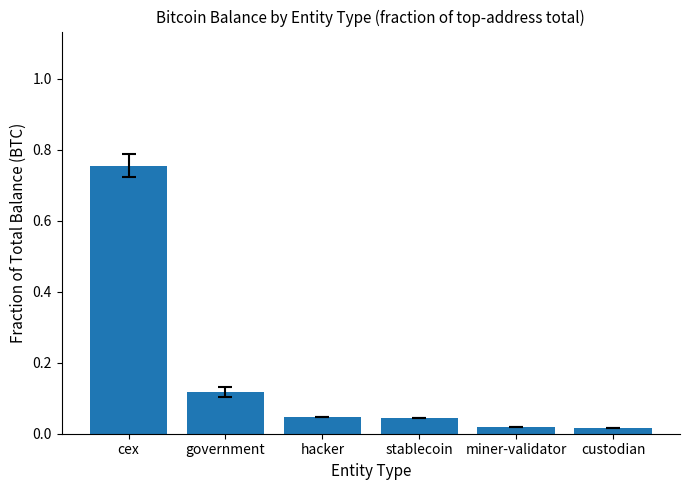

Which label corresponds to the largest value in the chart?

cex